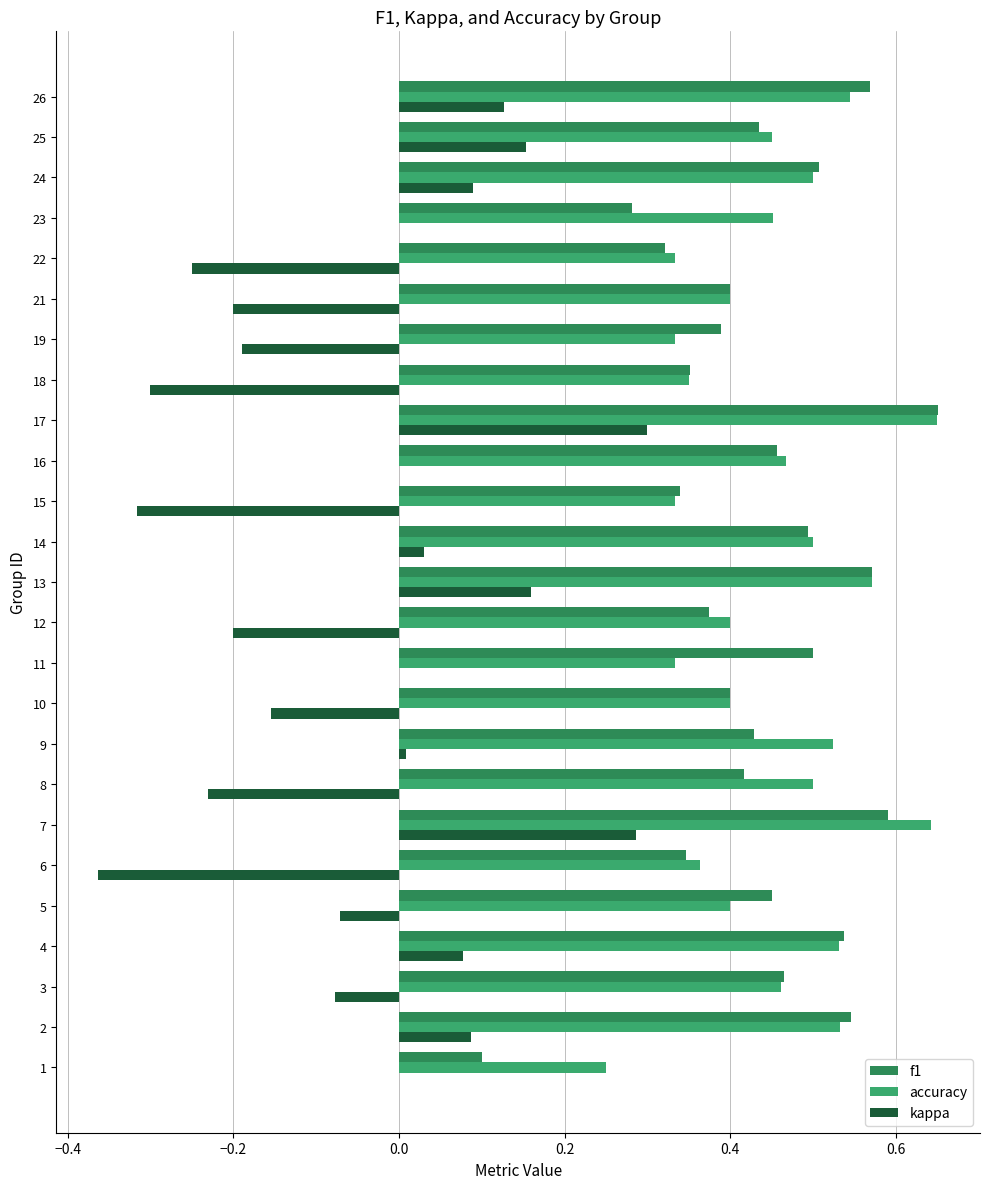

Which series changed the most between 7 and 22?

kappa